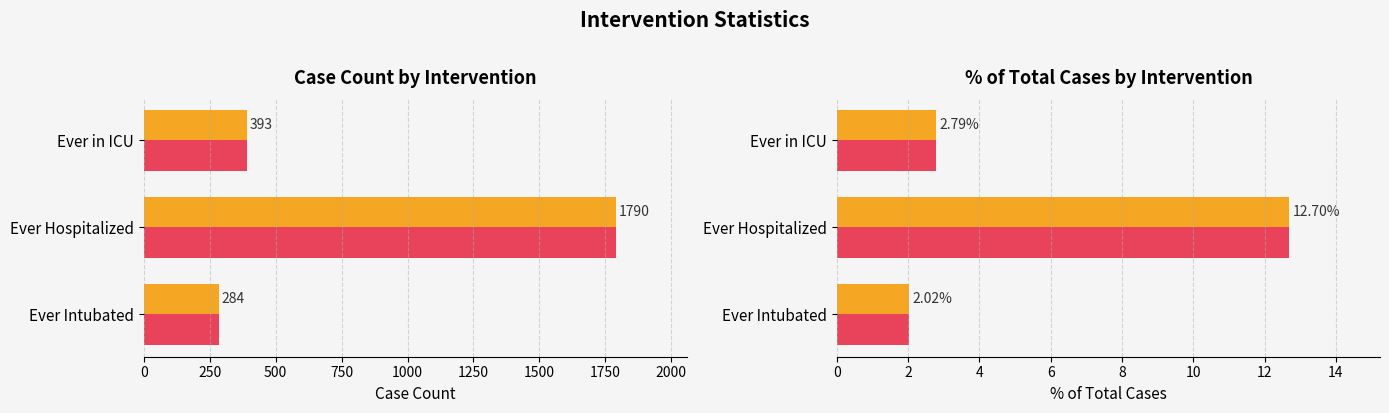

Reading left to right, extract all data points from this chart.

Case Count: 284.0	1790.0	393.0
Case Count (alt): 284.0	1790.0	393.0
% of Total Cases: 2.0	12.7	2.8
% of Total Cases (alt): 2.0	12.7	2.8